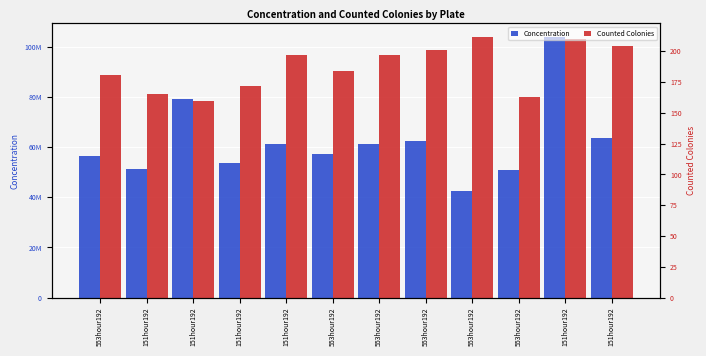

What is the average value of the Counted Colonies (scaled) series?

91860255.8